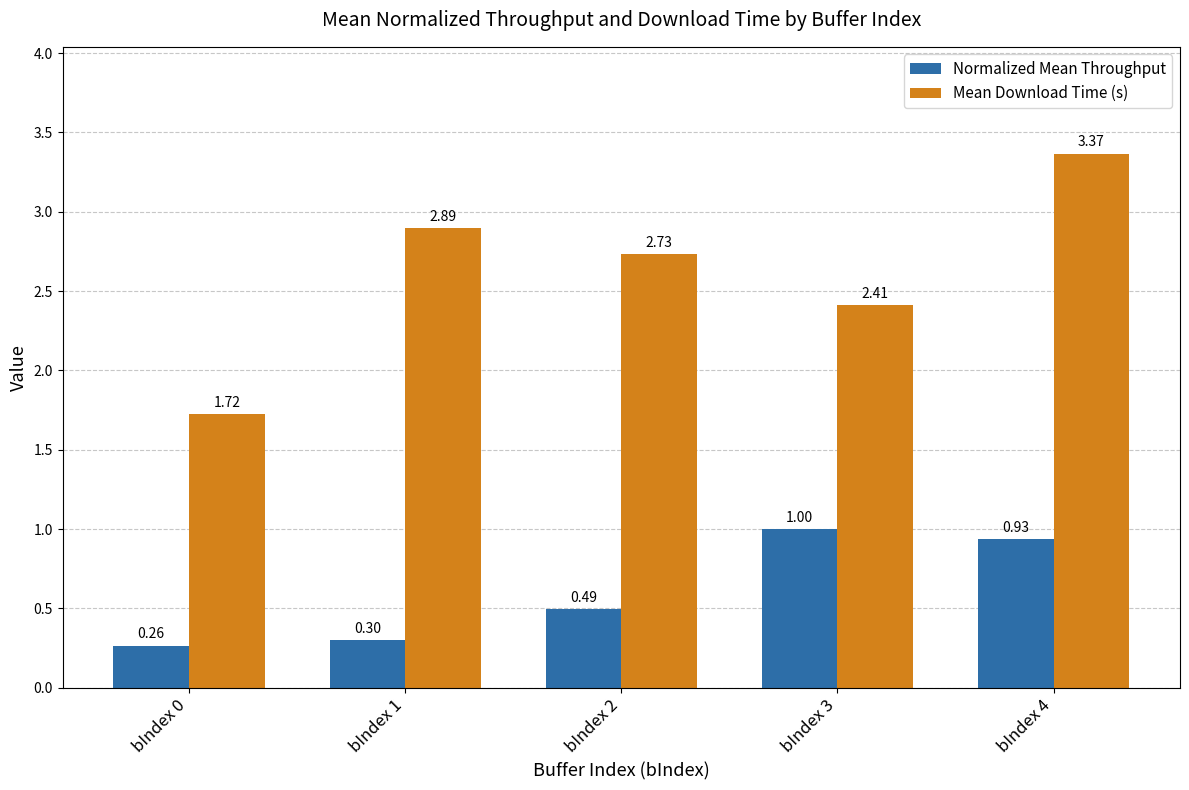

At how many categories does at least one series exceed 2?

4